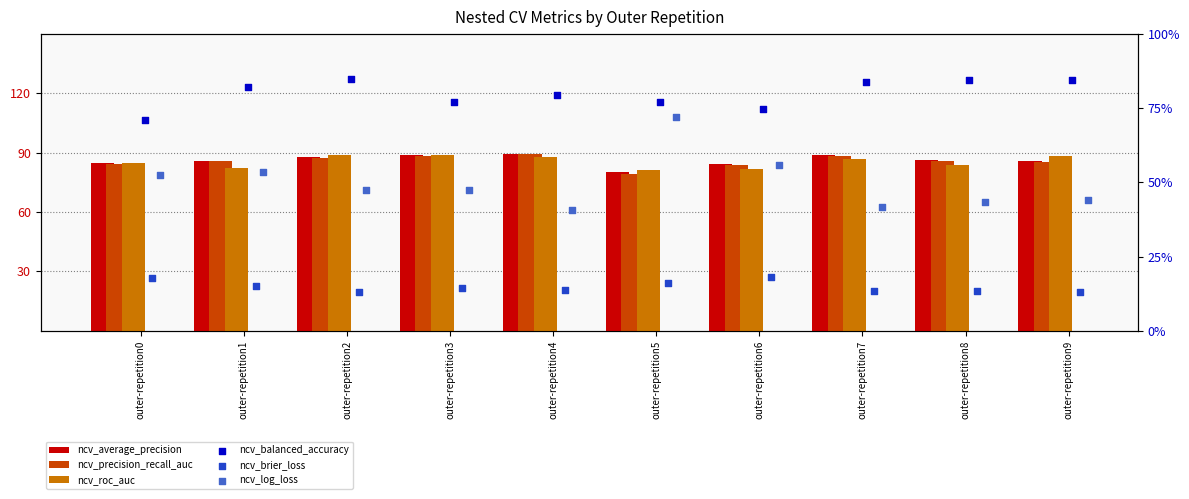

What is the total value across all series at outer-repetition9?

400.5